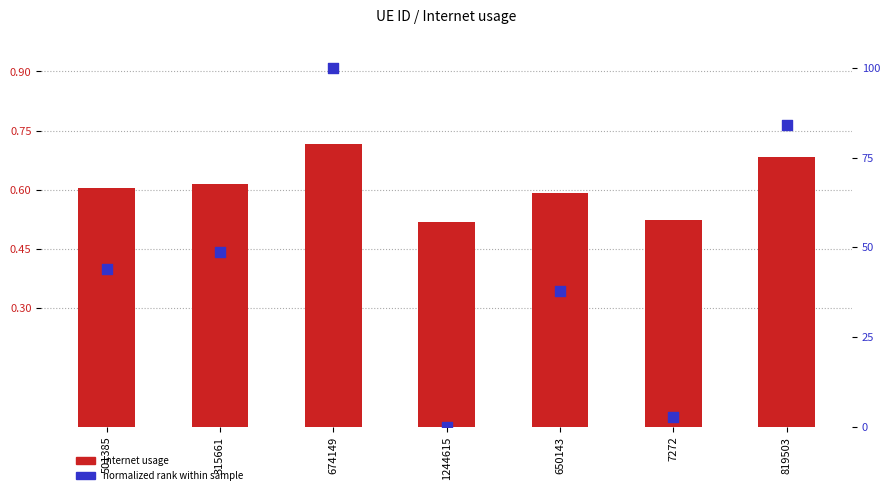

At how many categories does at least one series exceed 67?

2